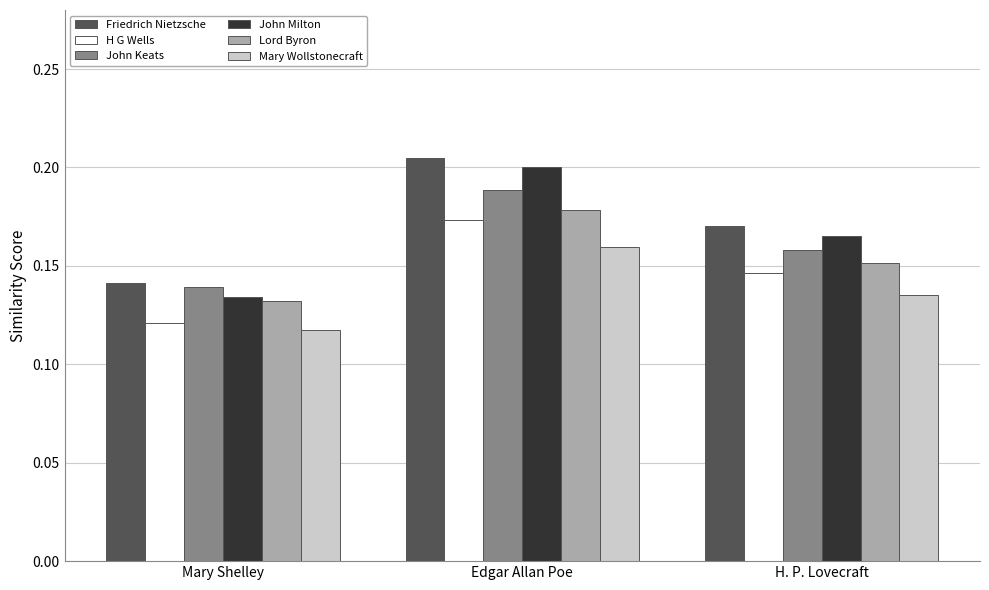

What position from the left is Edgar Allan Poe?

2